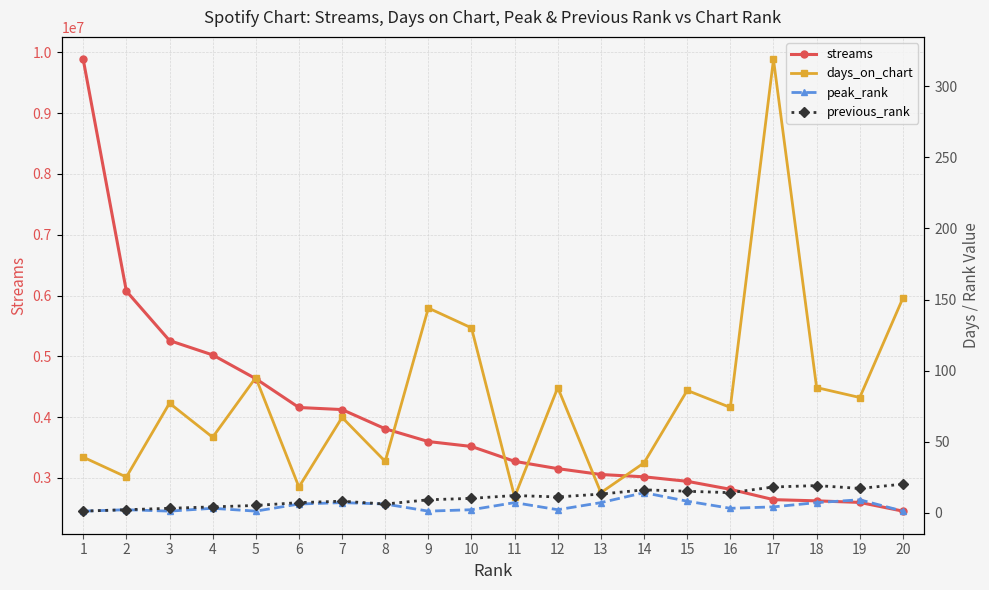

True or false: streams and peak_rank intersect in this chart.

False